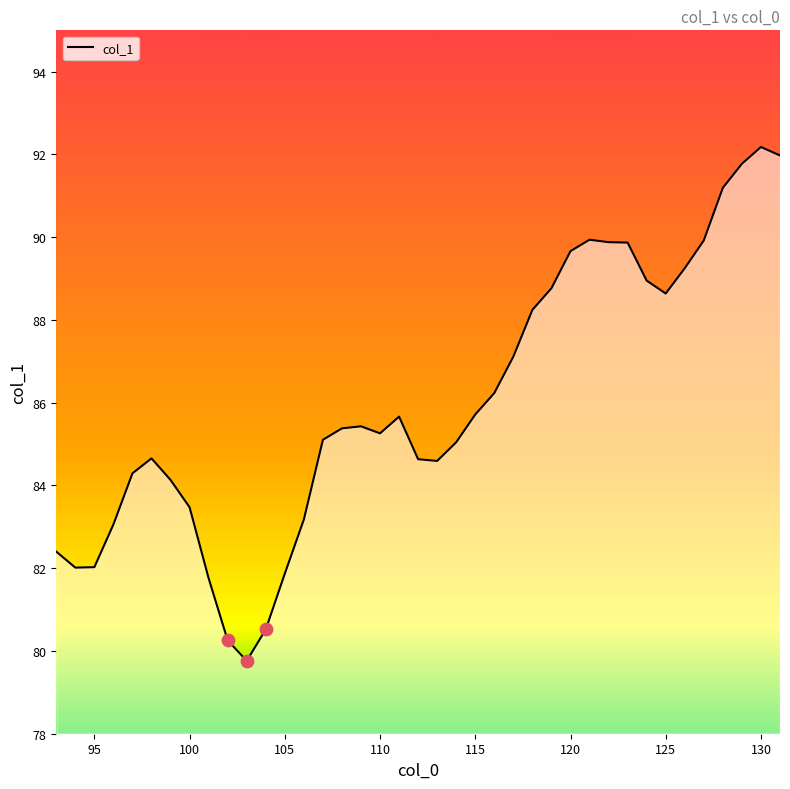

What is the difference between the maximum and minimum values?

12.4